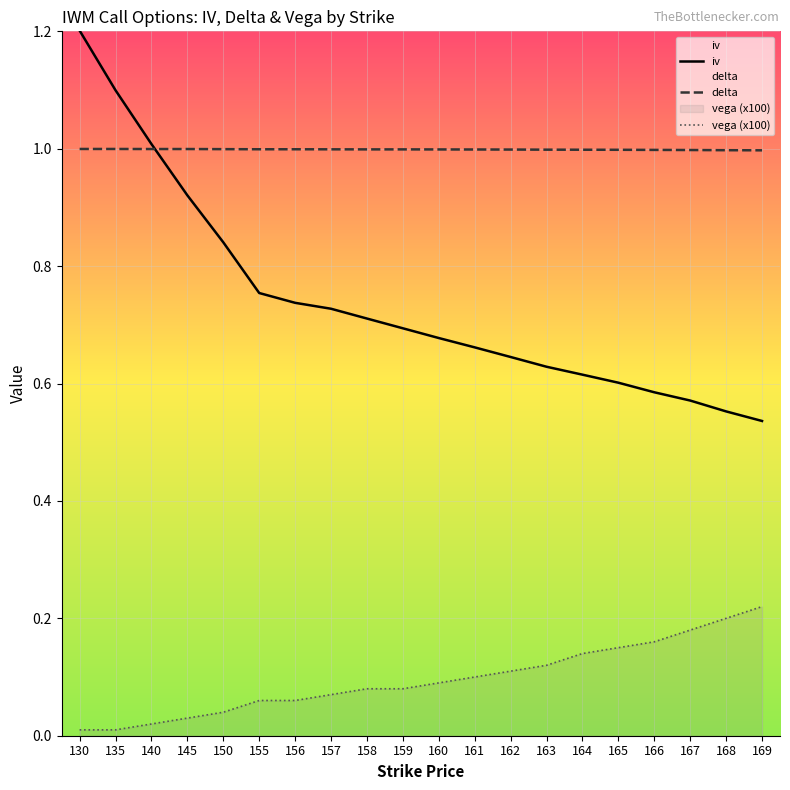

What is the maximum value for delta?

1.0